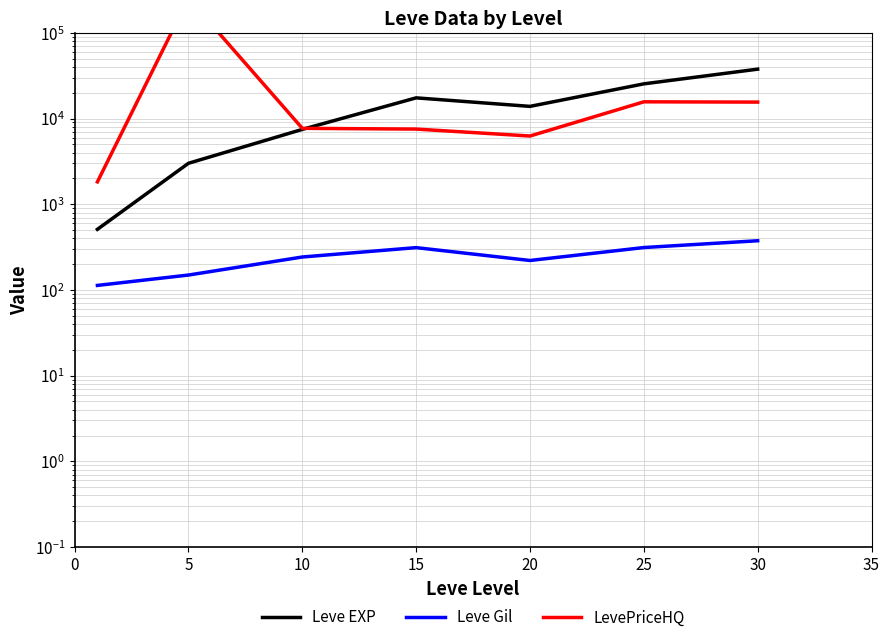

Reading left to right, transcribe all the data shown in this chart.

Leve EXP: 510.2	3008.3	7475.0	17445.0	13876.7	25410.0	37715.0
Leve Gil: 113.0	149.3	242.5	312.0	220.8	312.7	375.2
LevePriceHQ: 1825.8	252992.4	7692.4	7538.7	6257.6	15684.3	15565.2